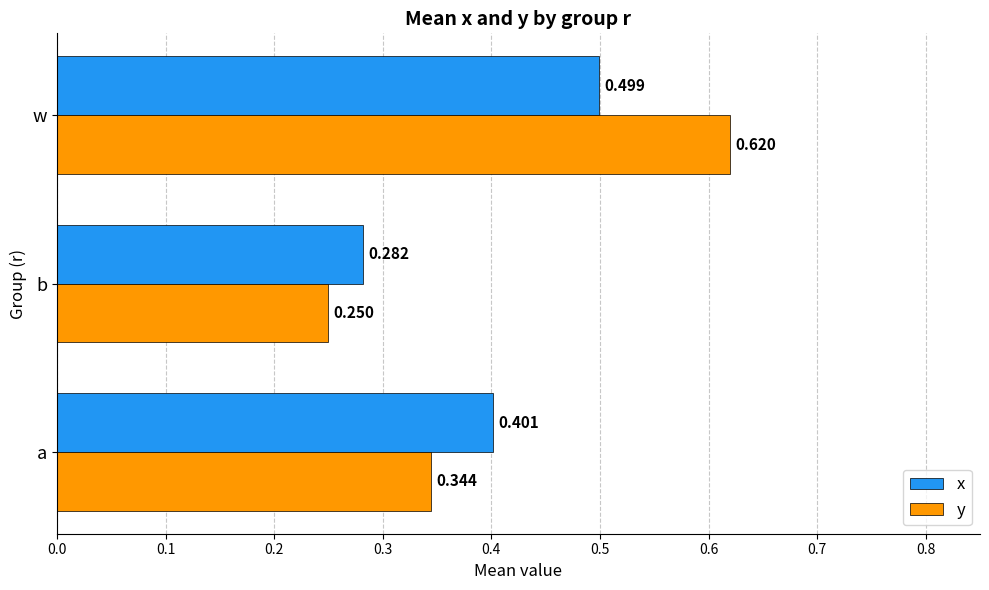

Which category has the lowest value in the x series?

b